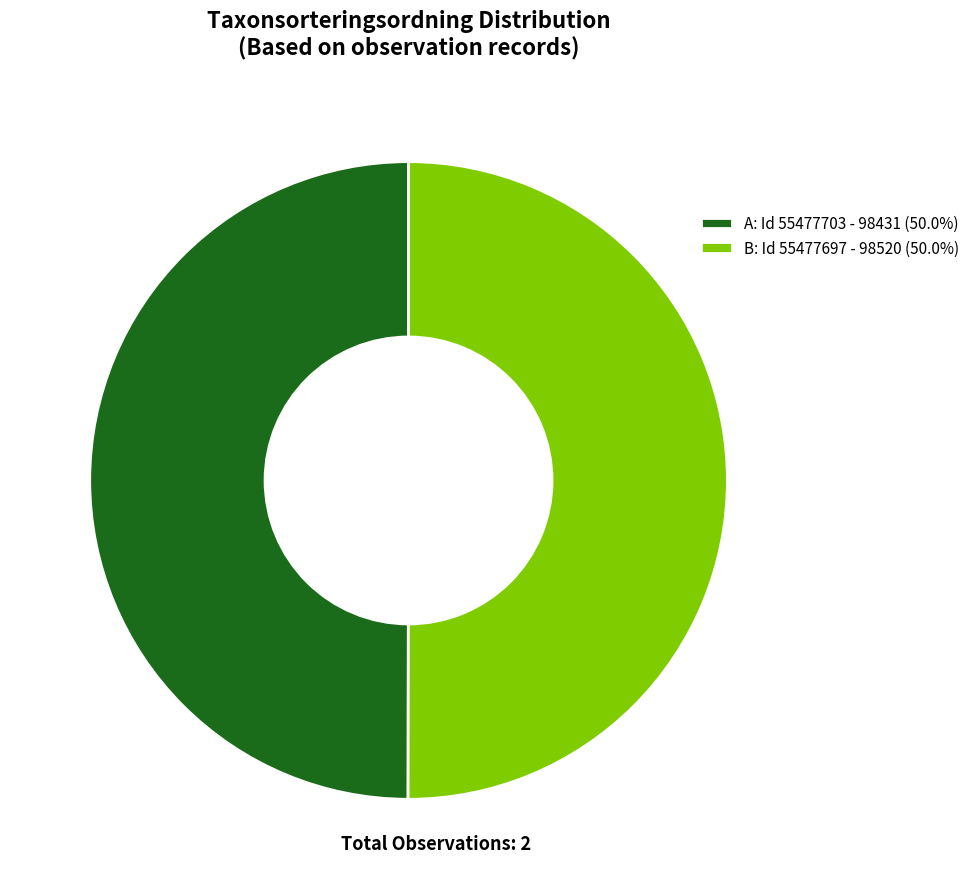

What is the ratio of the value at A to the value at B?

1.0